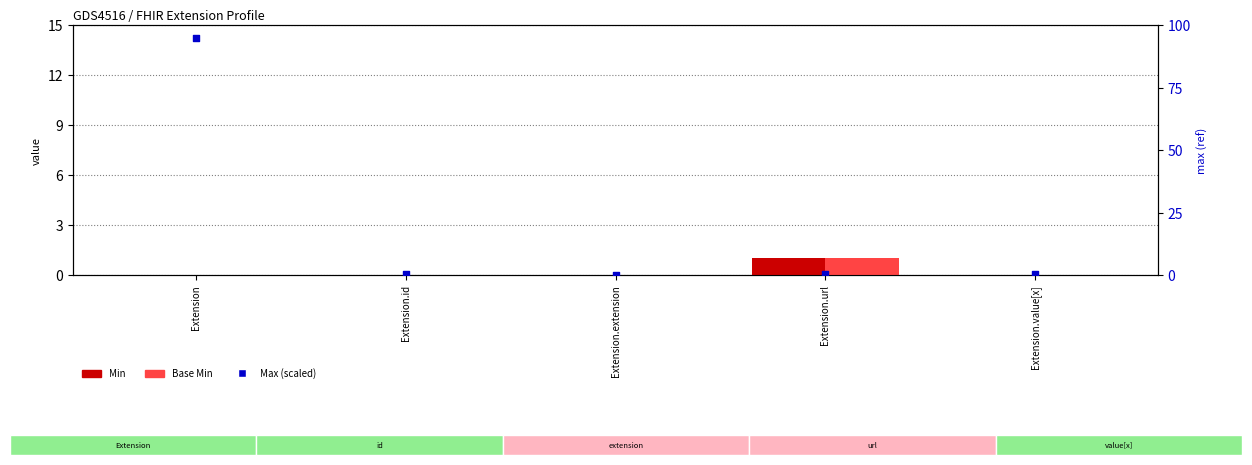

At how many categories does at least one series exceed 49?

1